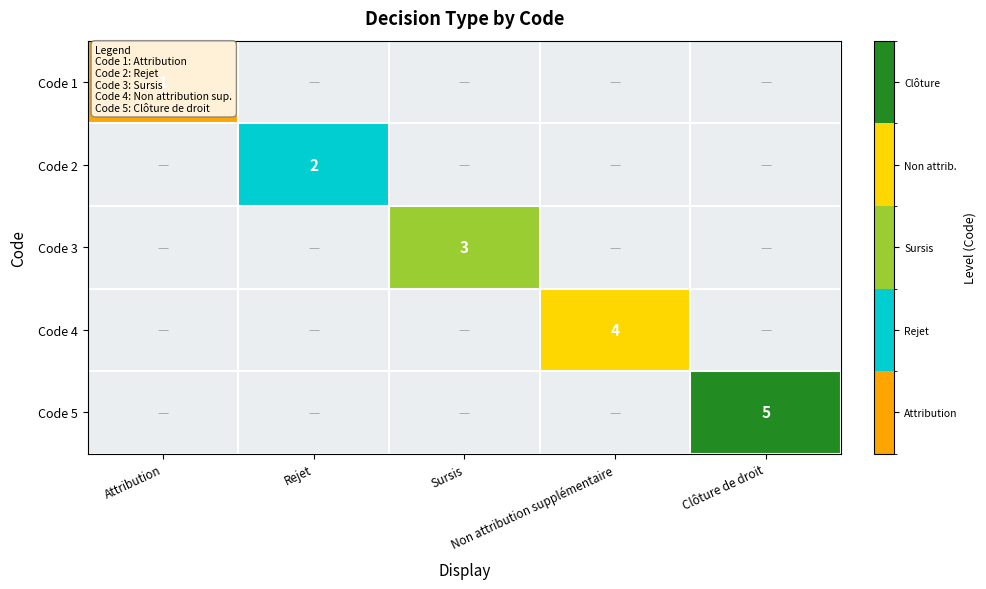

What is the highest value of the Code 2 series?

2